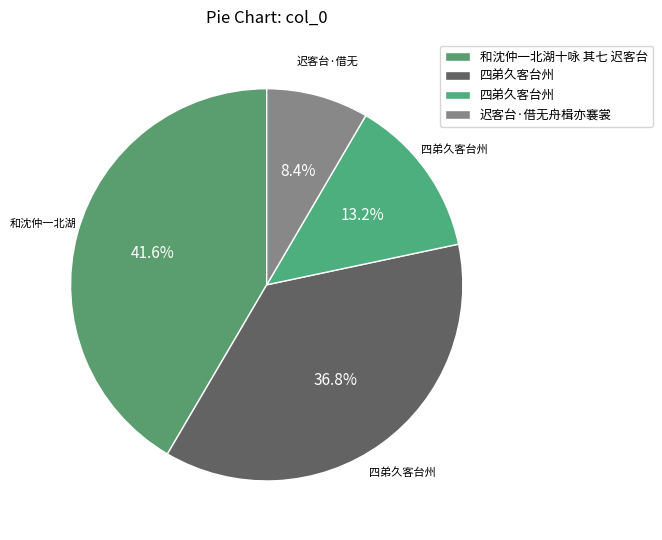

What is the largest slice in the pie chart?

和沈仲一北湖十咏 其七 迟客台